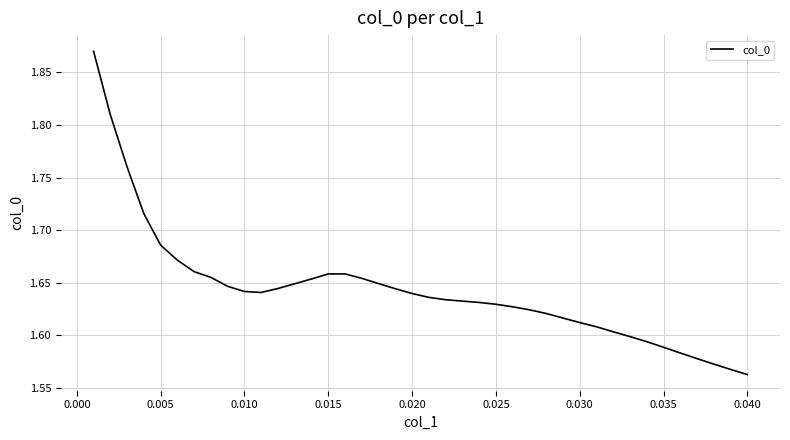

Does the chart display data point markers on the line(s)?

No